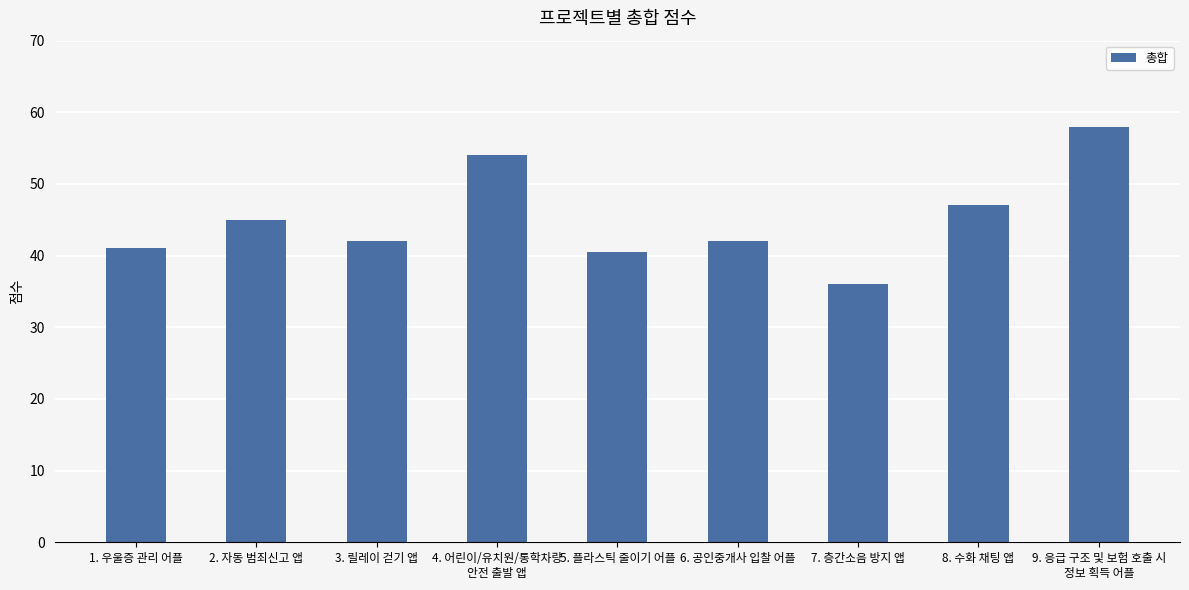

Count the number of categories in the chart.

9